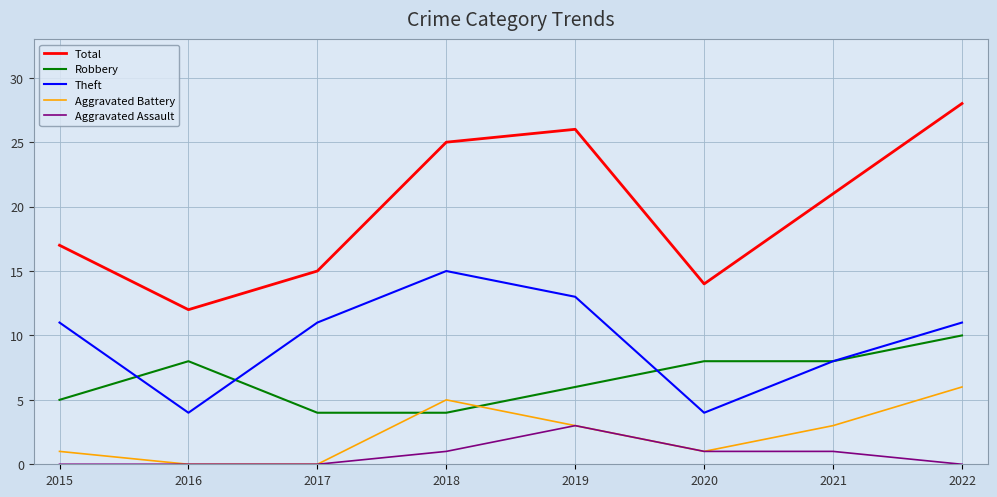

True or false: Robbery and Aggravated Assault cross at least once.

False